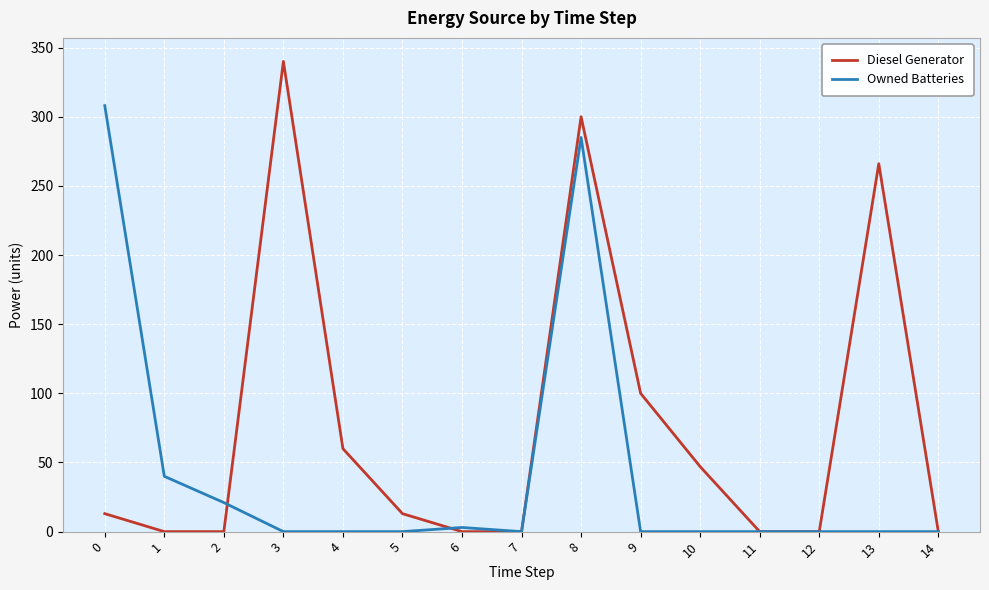

Which series has the largest total across all categories?

Diesel Generator